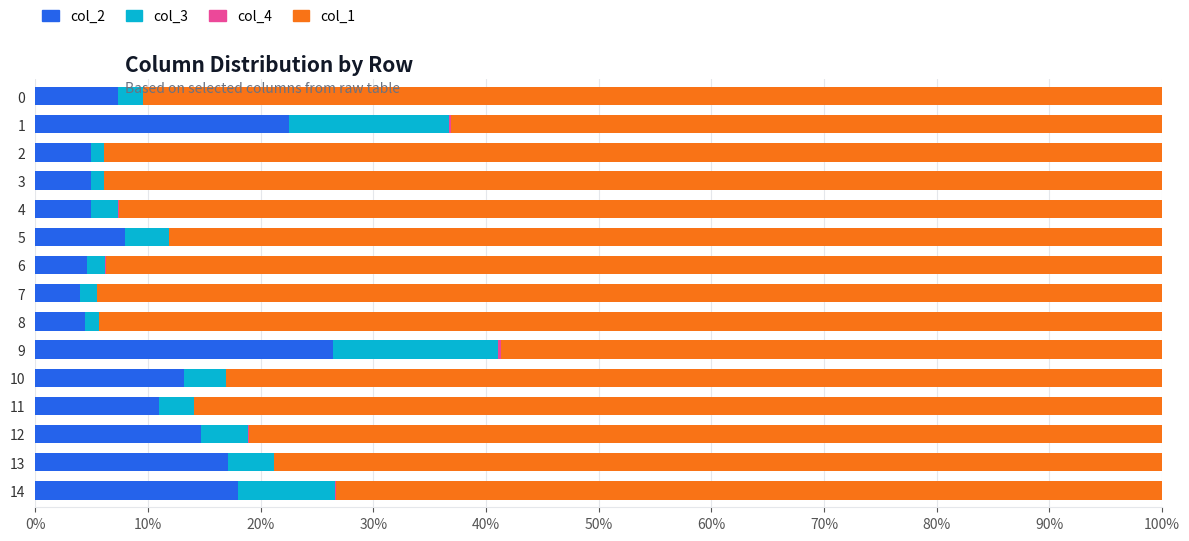

The value of col_2 at 13 is 7.1. True or false?

False